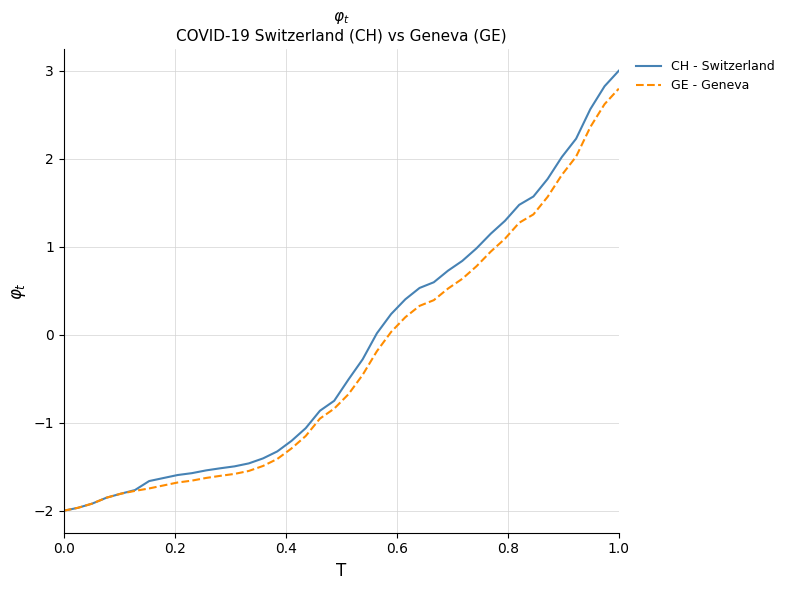

Which series has the largest range (max minus min)?

CH - Switzerland